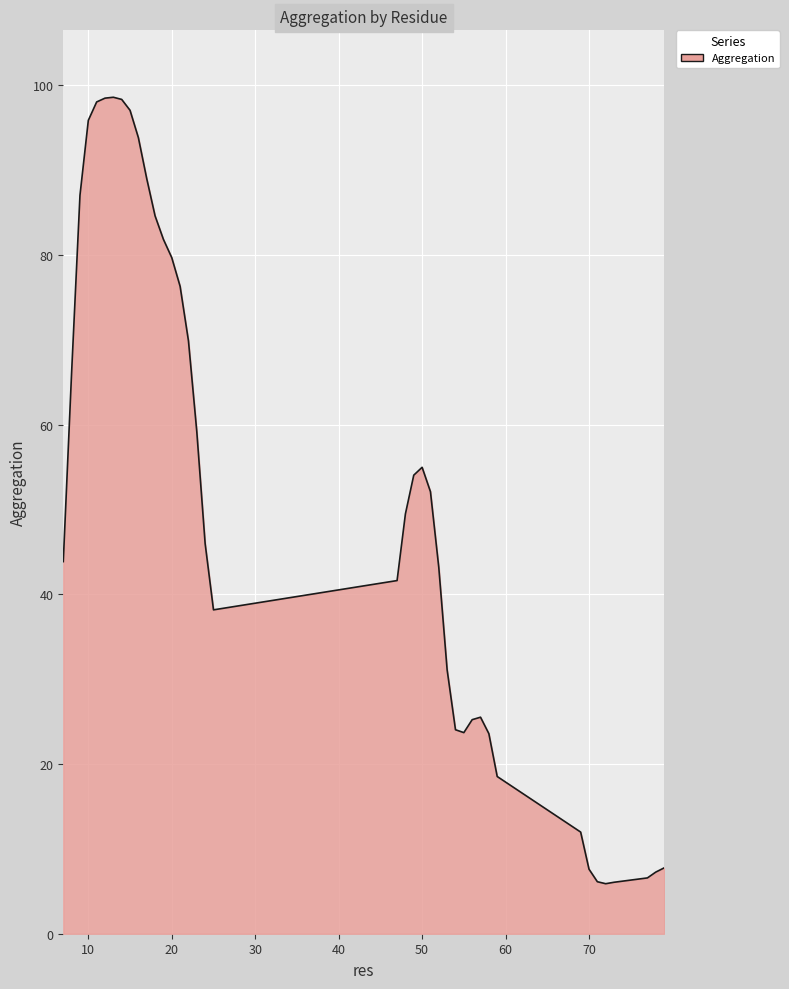

What is the greatest value displayed?

98.6